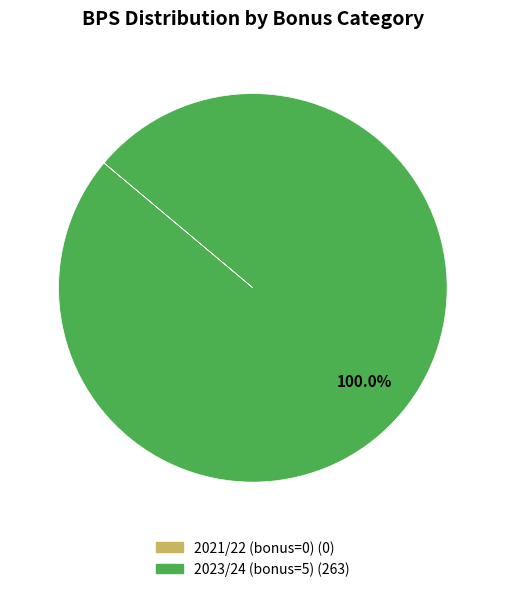

Is there any slice that represents more than half of the pie?

Yes